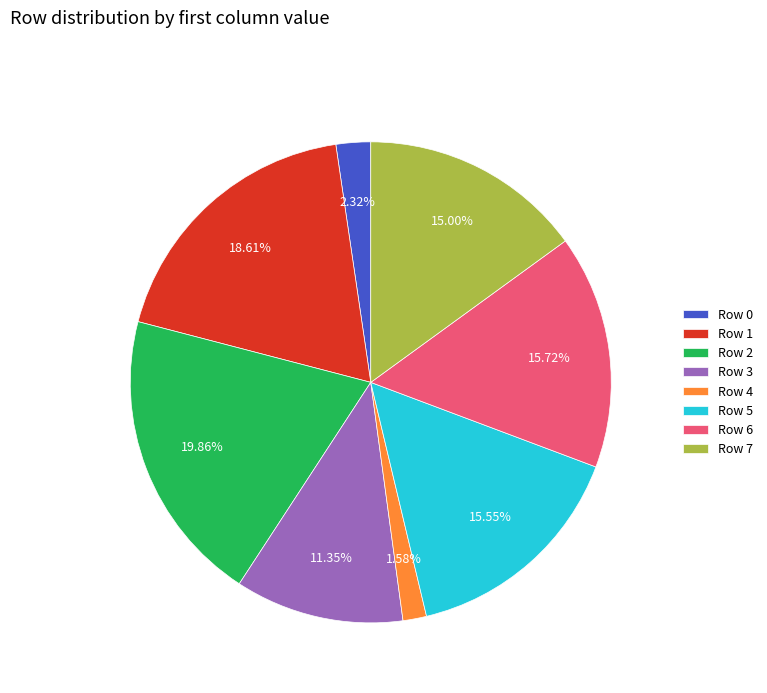

What is the largest slice in the pie chart?

Row 2